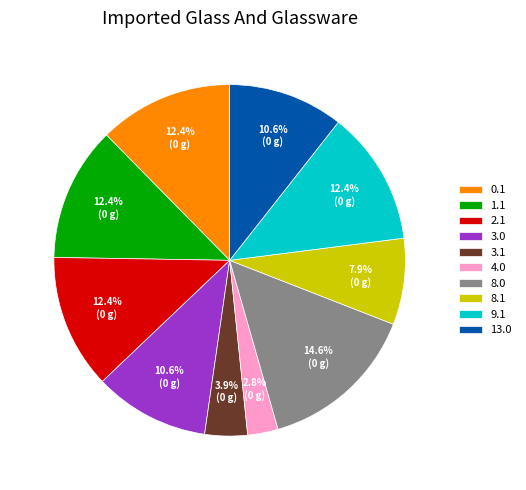

How many slices are in this pie chart?

10